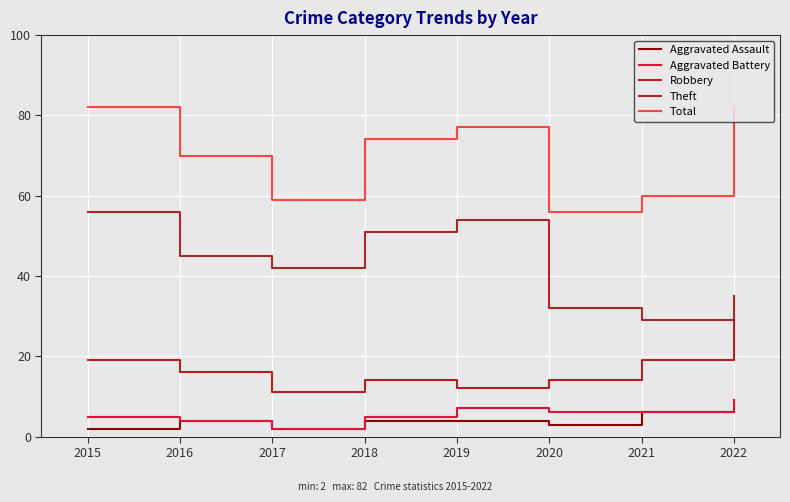

Is this an area chart (filled region under the line)?

No